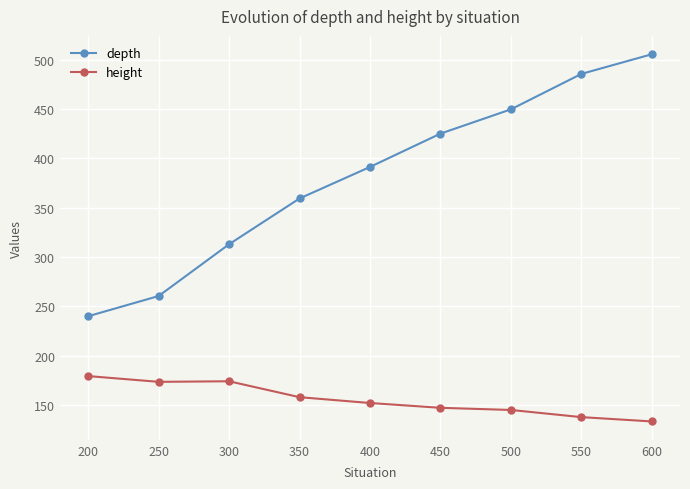

At which category does the chart reach its peak across all series?

600